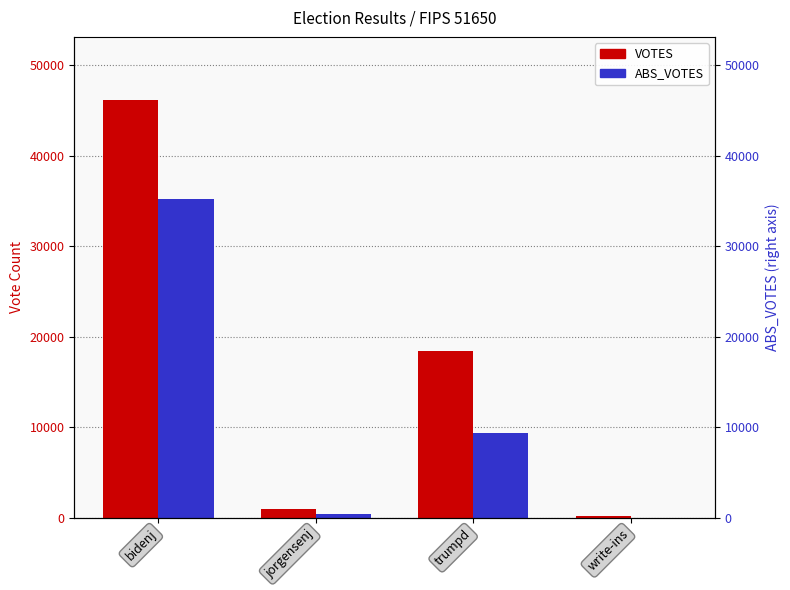

How many categories are shown in the chart?

4